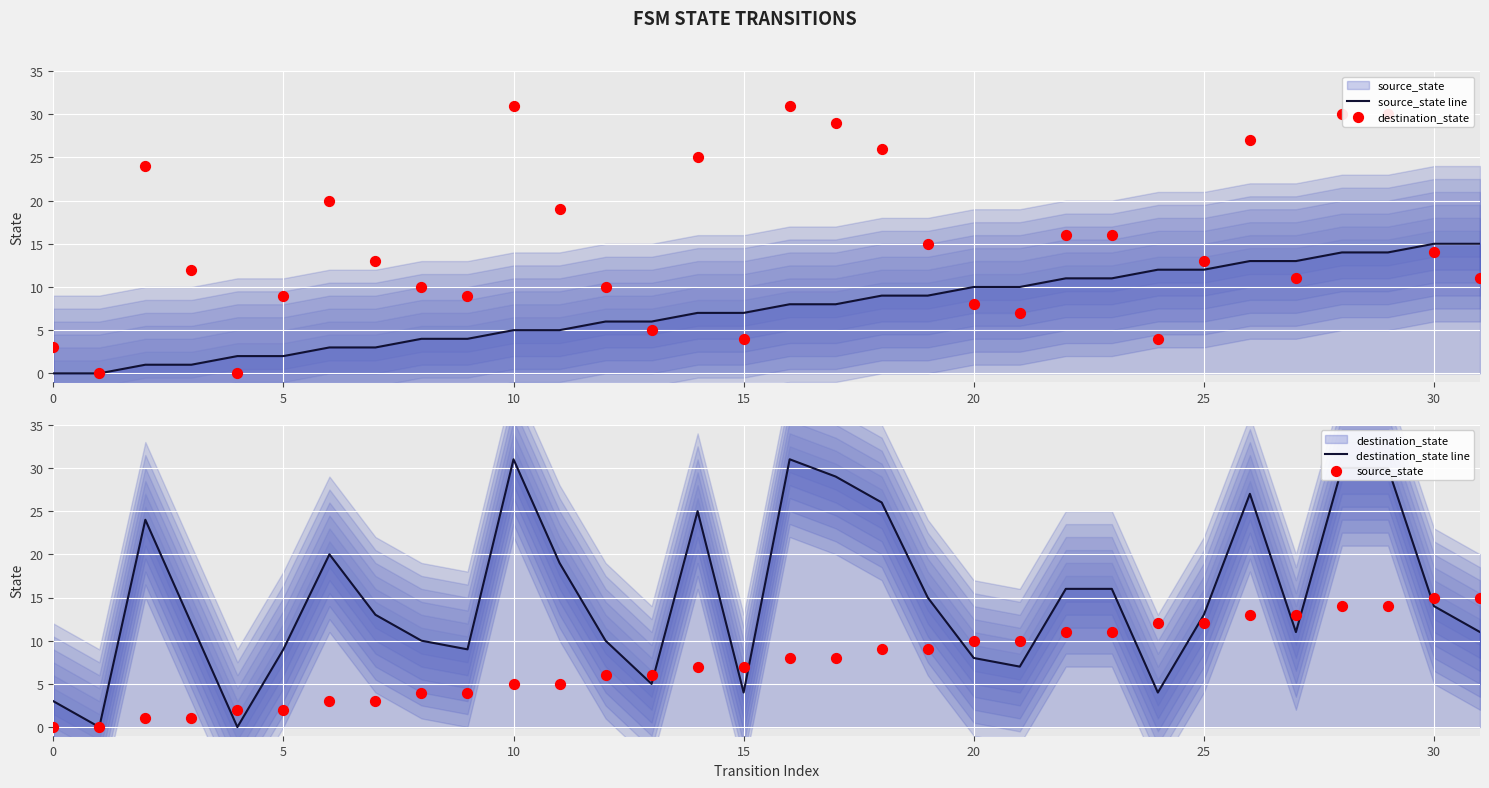

Which series contains the lowest Y value?

source_state line